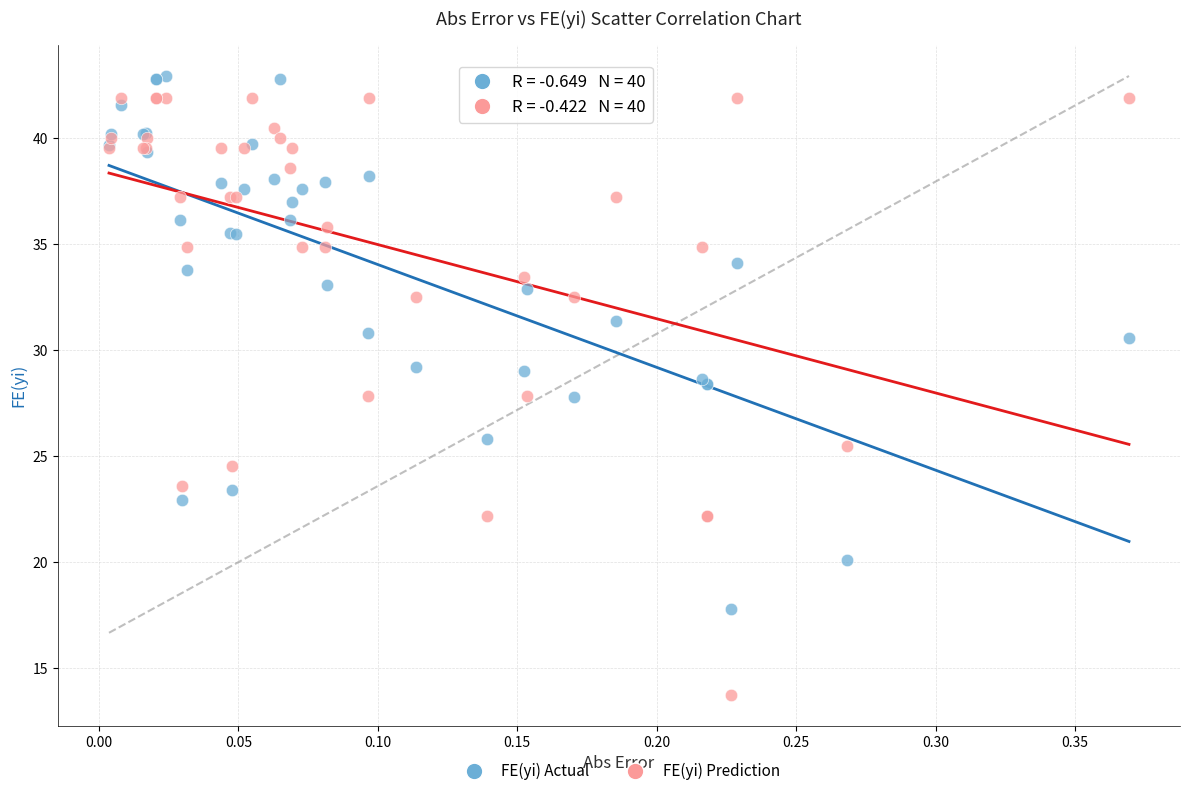

What is the X range (max minus min) for the scatter plot?

0.4